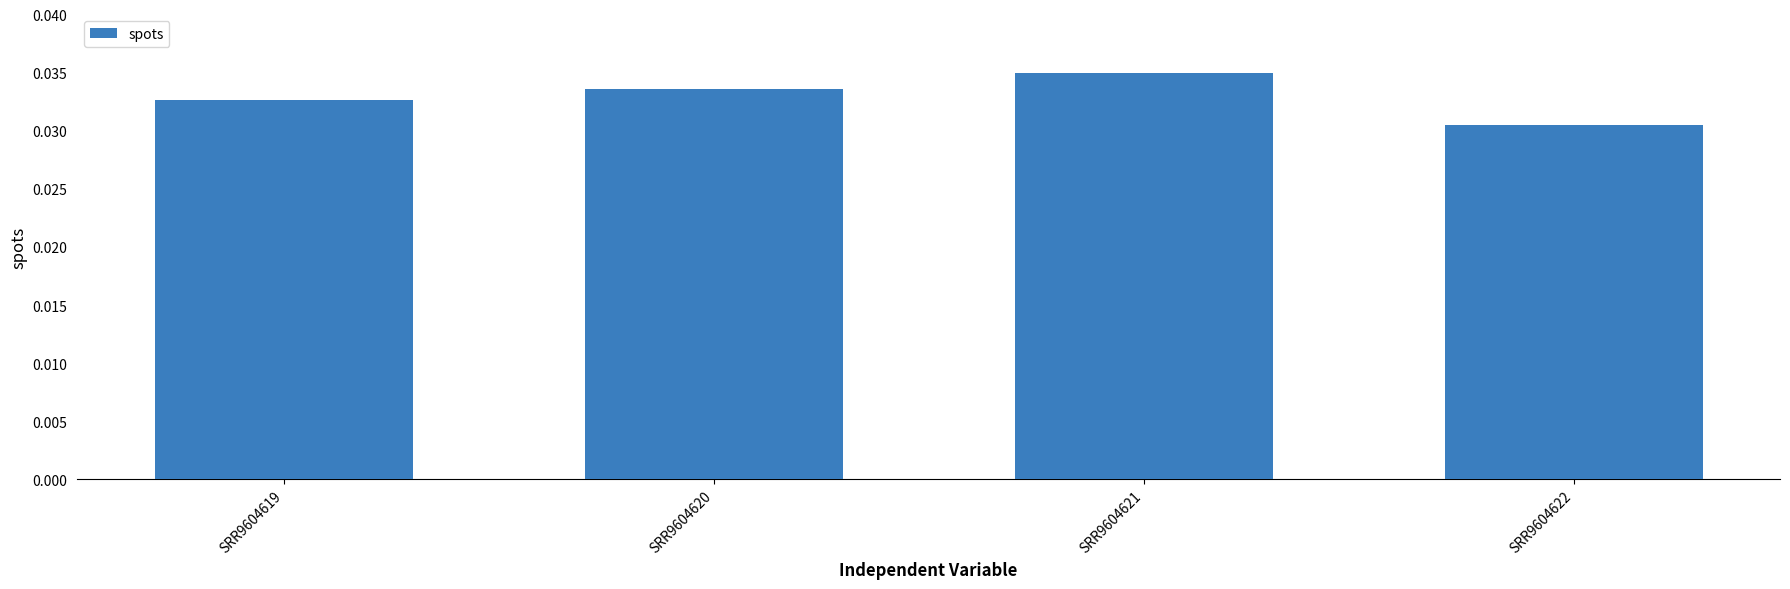

Between SRR9604619 and SRR9604620, which is larger?

SRR9604620